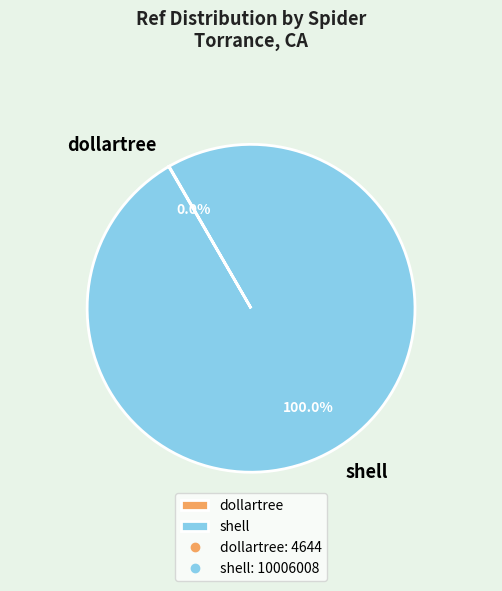

What is the majority slice?

shell